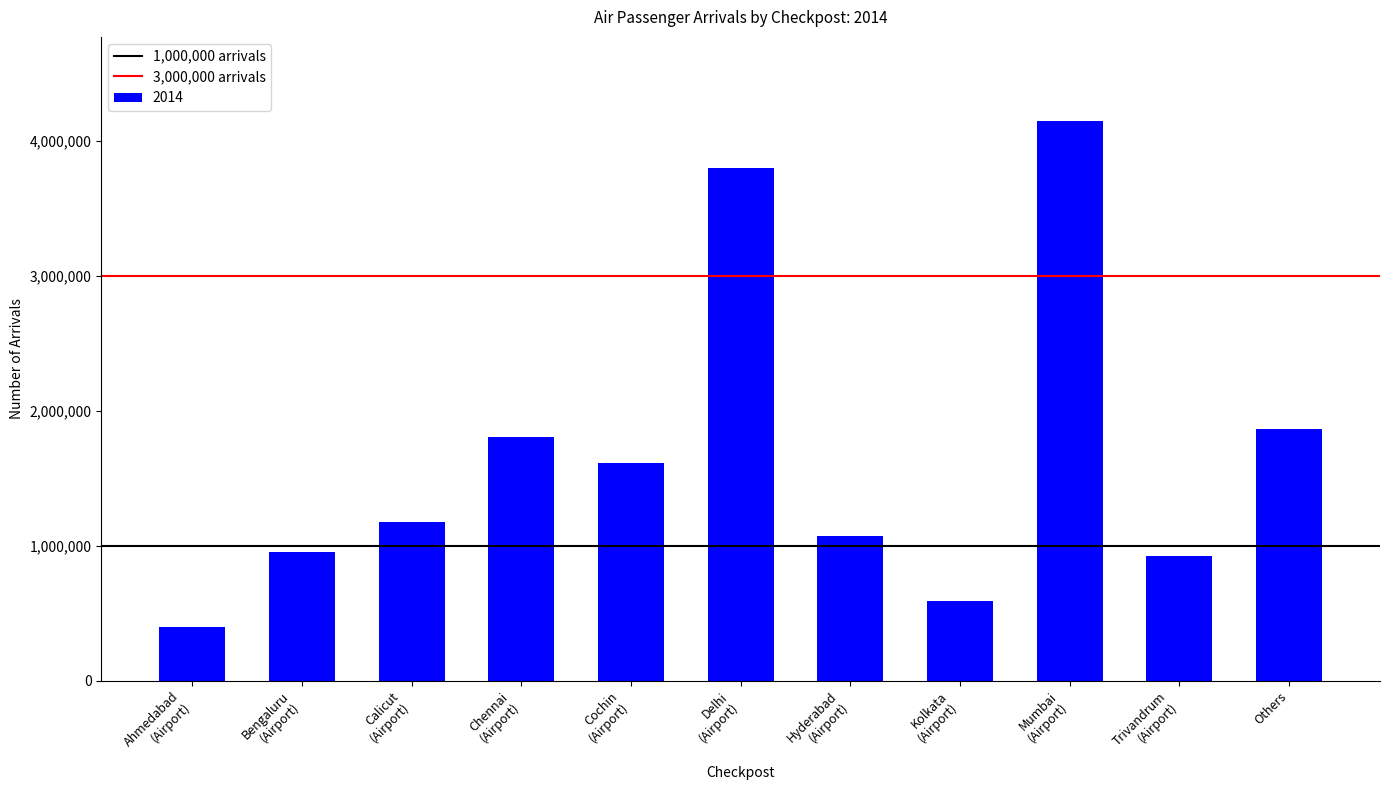

Reading right to left, extract all data points from this chart.

1862995	924216	4146539	591621	1068658	3794923	1610742	1803368	1178769	953558	396930